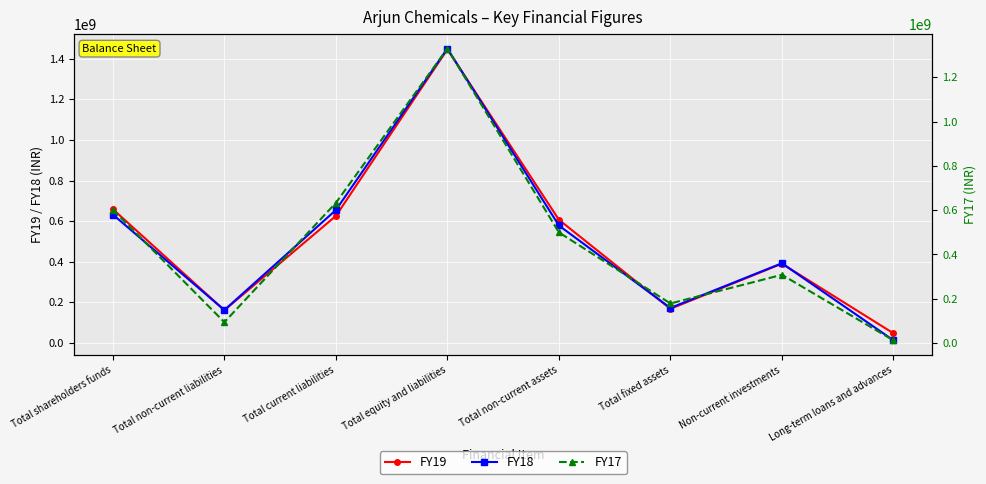

Reading right to left, extract all data points from this chart.

FY19: 47992725	390687587	168328836	607009148	1445972472	625649688	161391167	658931617
FY18: 13292183	392687587	172659646	578639416	1449650433	654725063	162289038	632636332
FY17: 12587874	308300987	178875886	499764747	1329227212	632895660	94481154	601850398